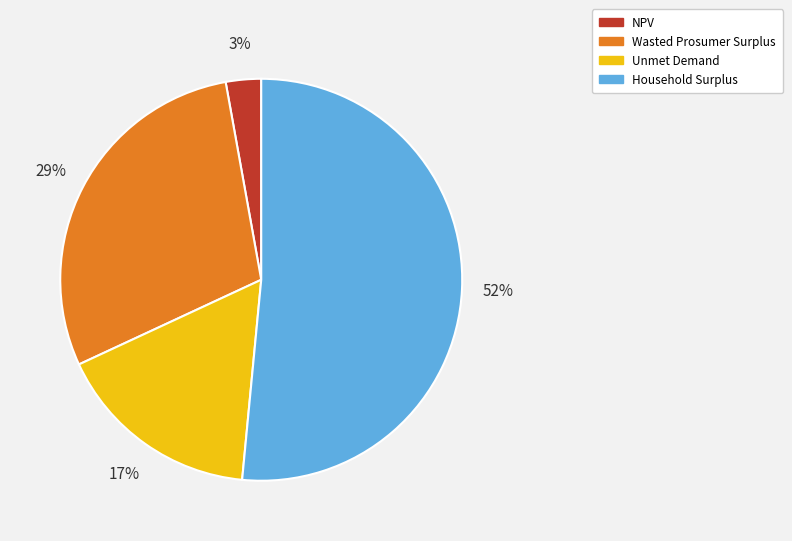

The Wasted Prosumer Surplus slice represents 29% of the pie. True or false?

True